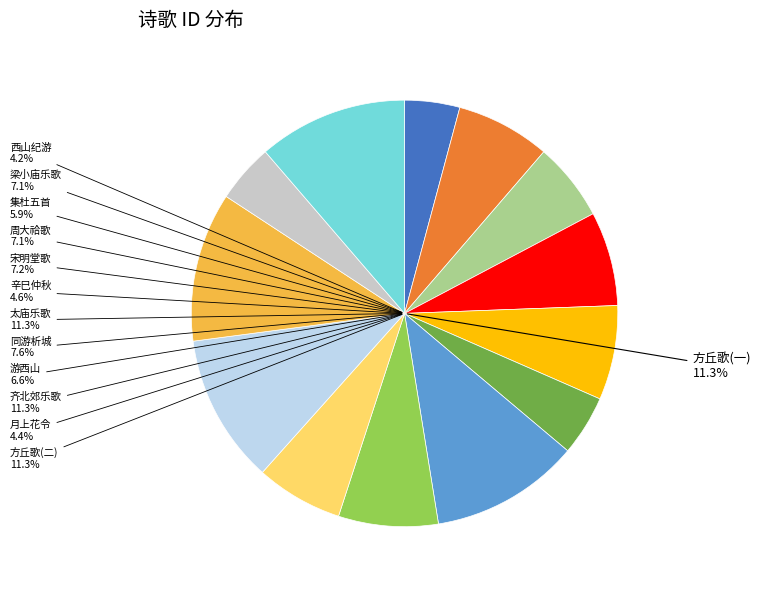

To the nearest percent, what is the combined percentage of 方丘歌四首 其二 登歌 and 齐北郊乐歌六首 其二 登歌?

23%